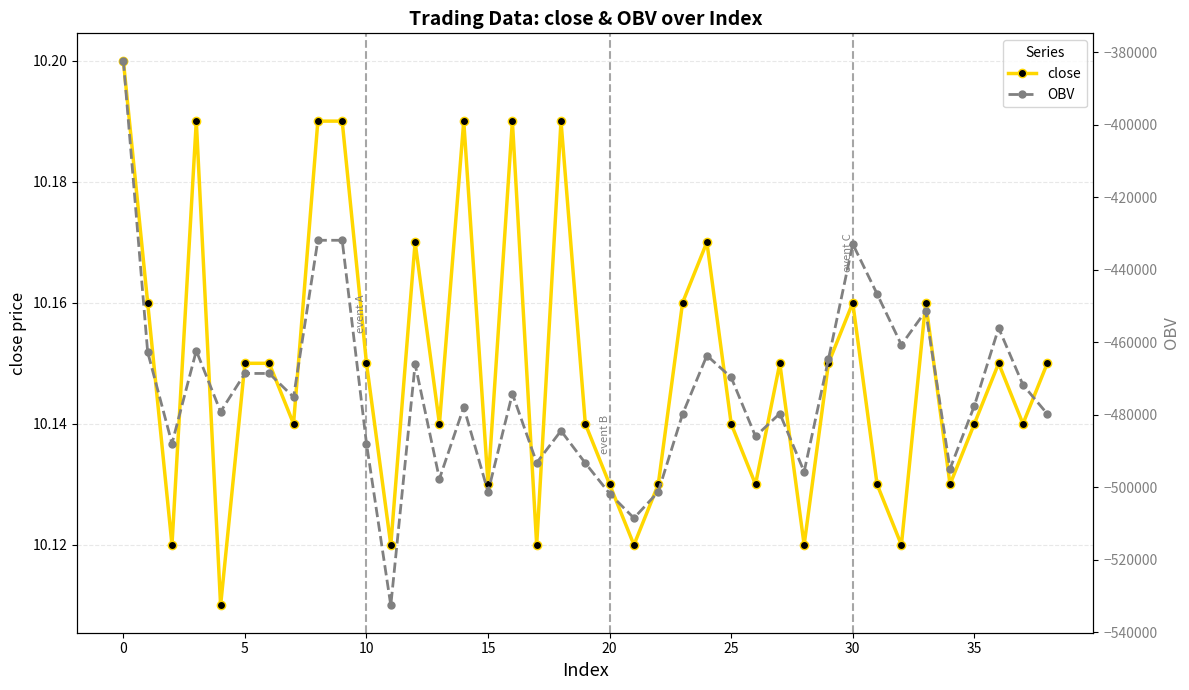

How many data points does each series have?

39